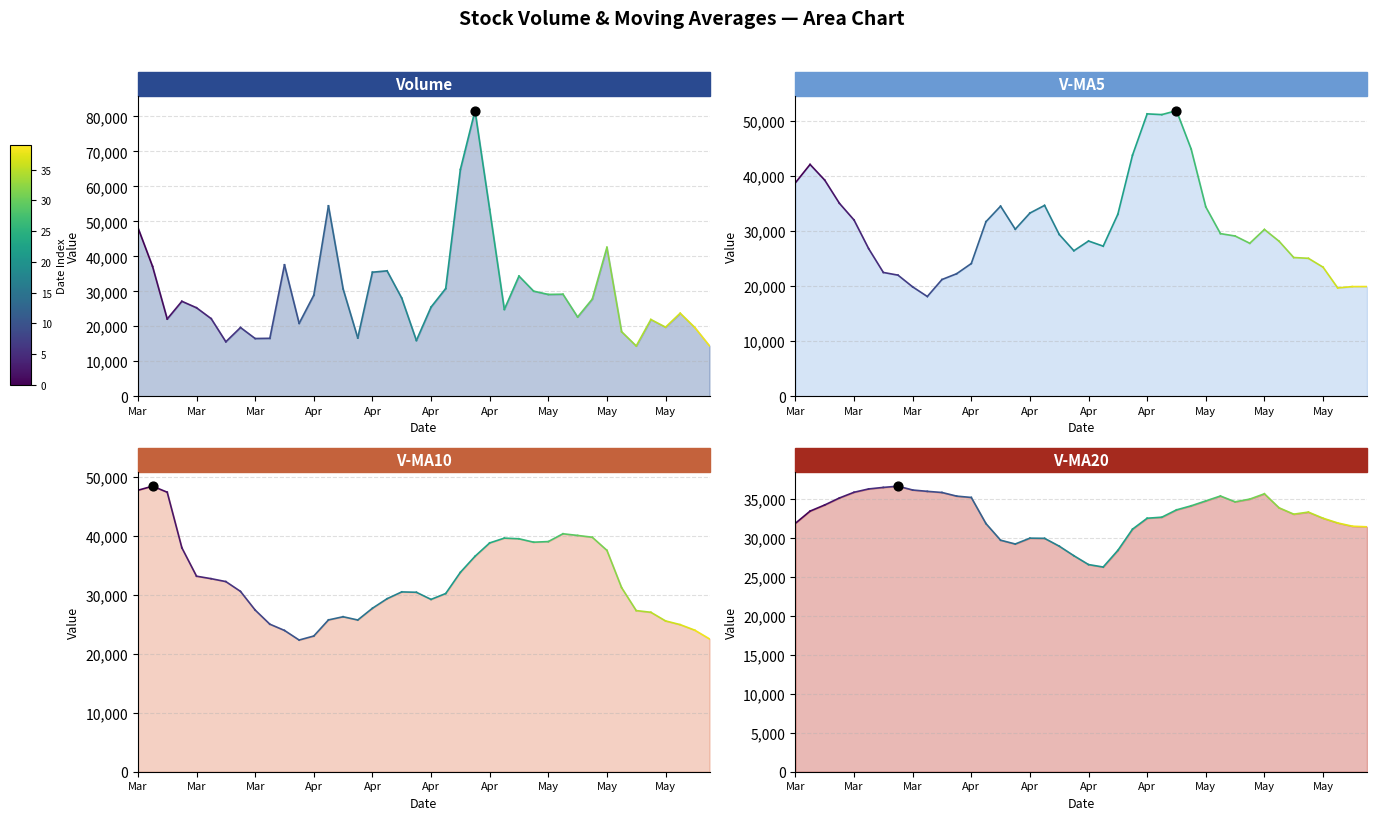

What are all the series names shown in the legend?

Volume, V-MA5, V-MA10, V-MA20